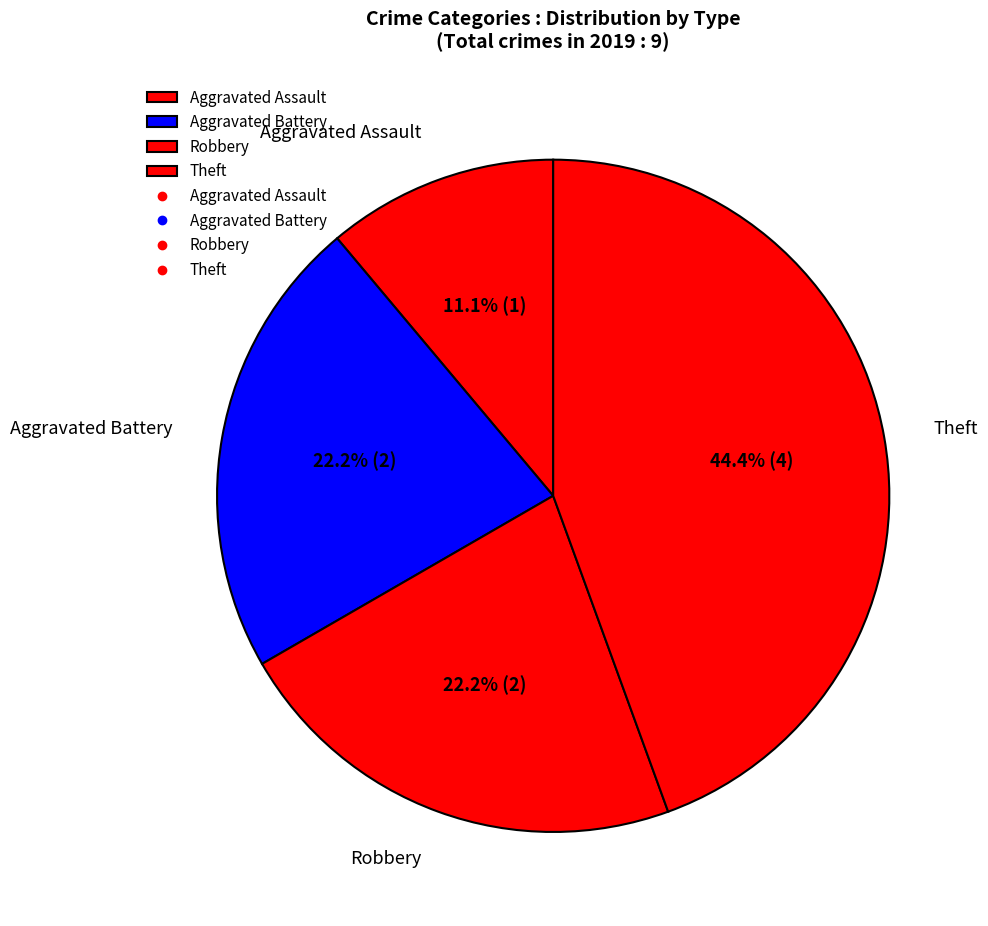

Is Aggravated Assault the majority of the pie?

No